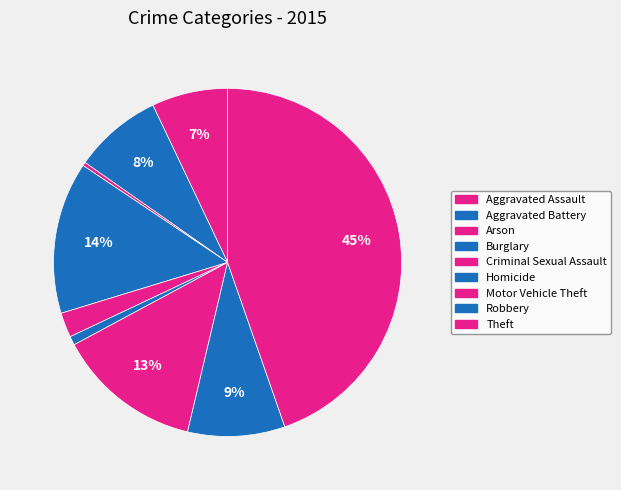

How many slices are in this pie chart?

9